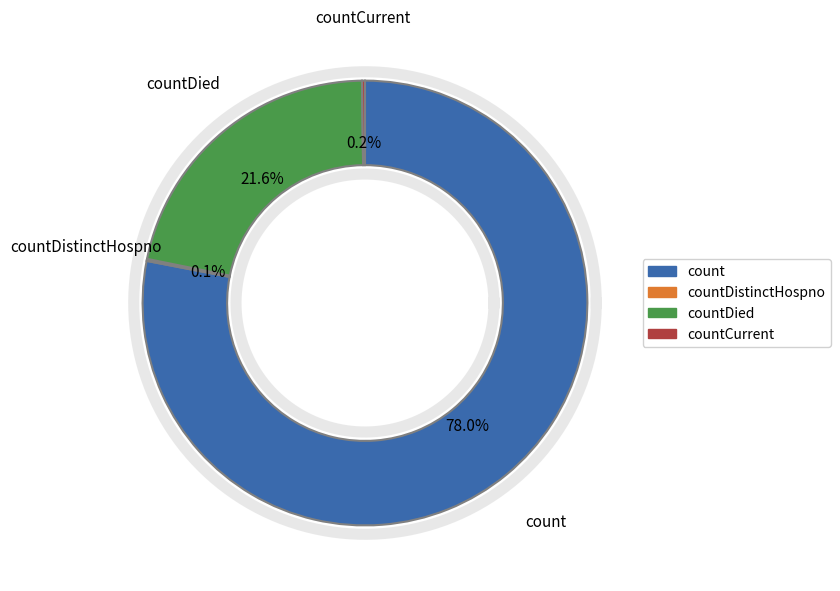

What is the largest slice in the pie chart?

count